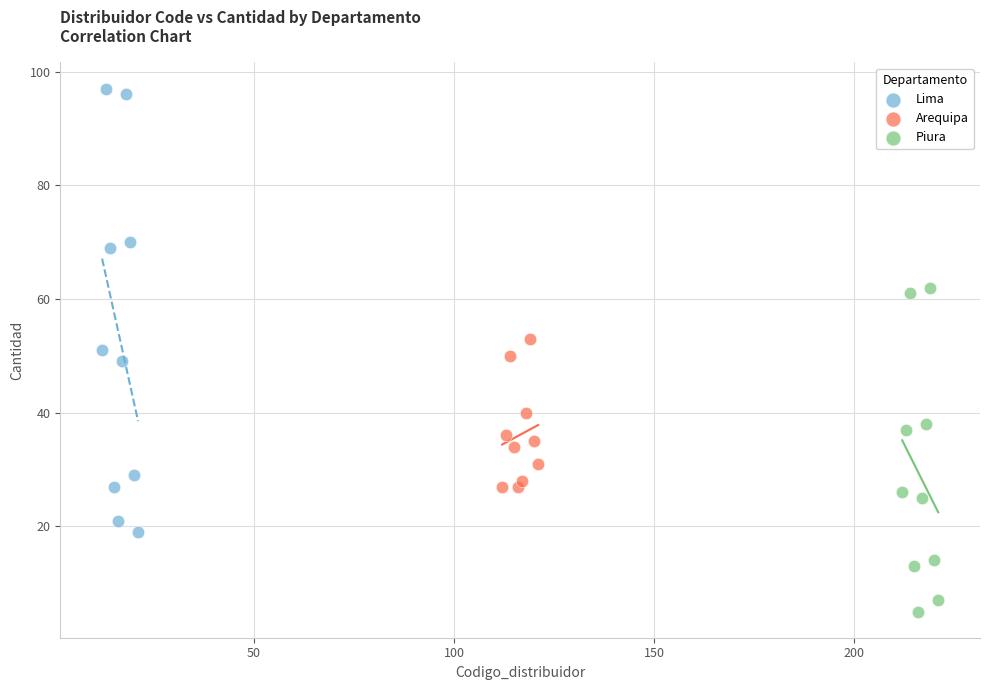

Which series has the widest spread of Y values?

Lima